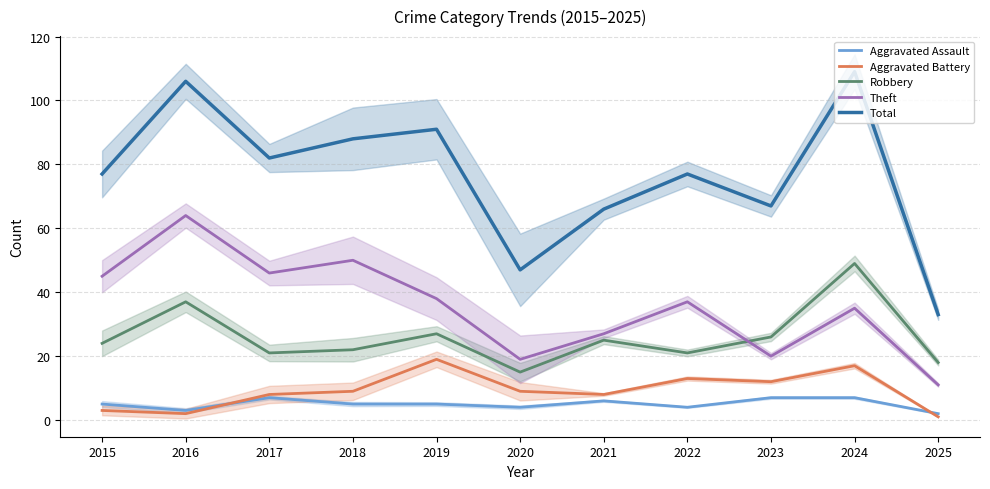

What is the total value across all series at 2021?

132